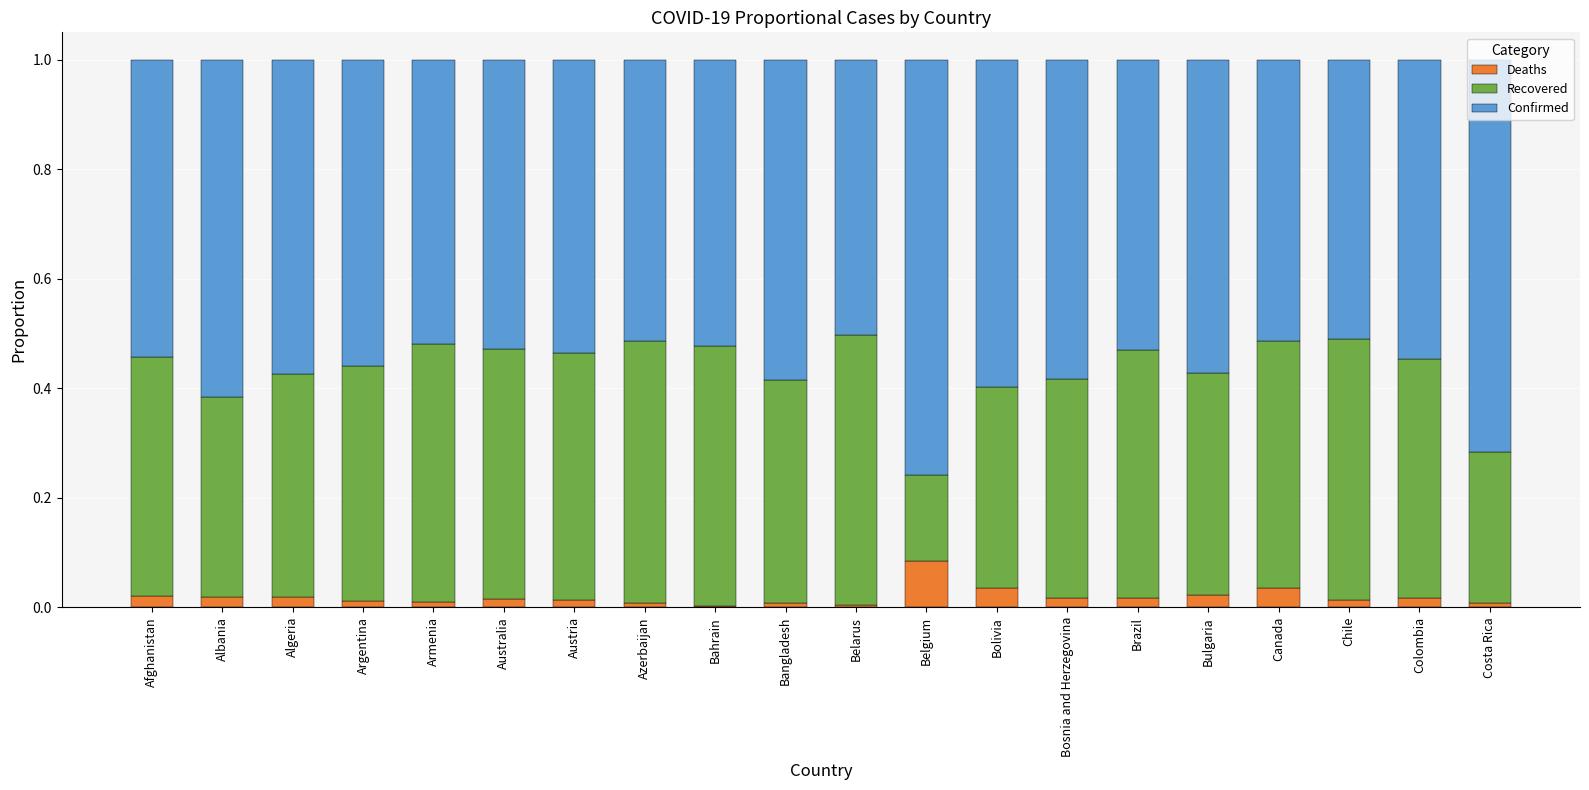

True or false: Deaths has a value of 0.0 at Austria.

True